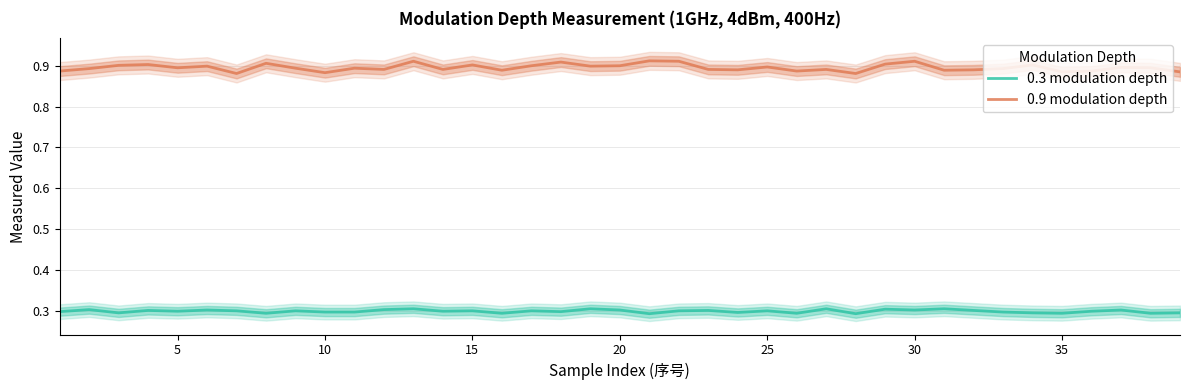

In 0.3 modulation depth, how many points are lower than both neighbors (excluding endpoints)?

13